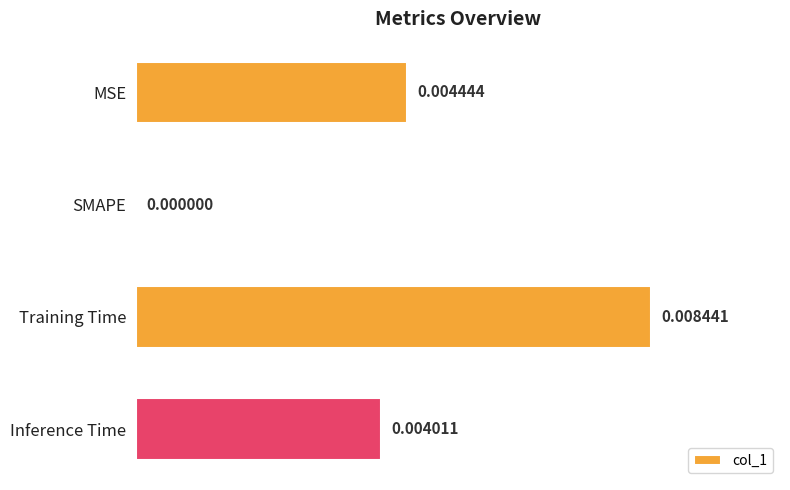

Which has a higher value, Training Time or Inference Time?

Training Time